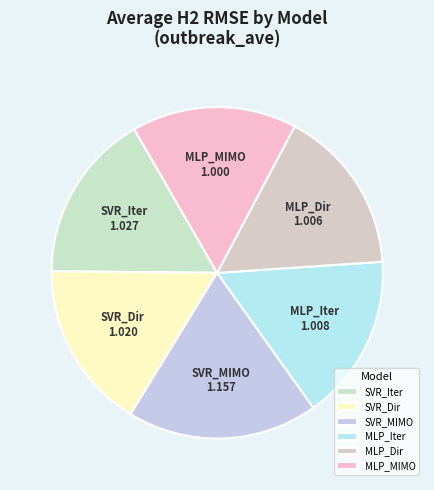

True or false: SVR_MIMO accounts for 19% of the total.

True